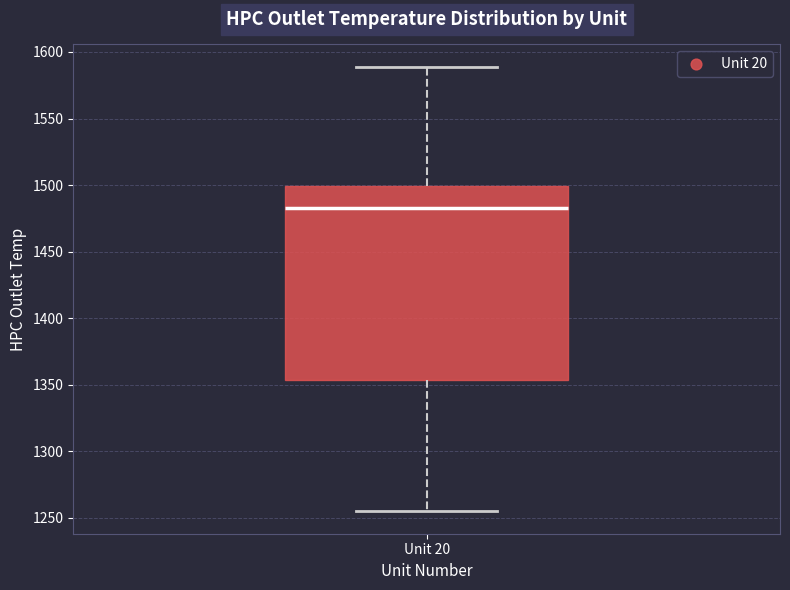

Read this box plot against the y-axis: the position of the median line, the range covered by the box, and the ends of both whiskers. The values are not printed on the chart, so give them approximately, as read against the axis.

median 1485, box 1355 to 1500, whiskers 1255 to 1590